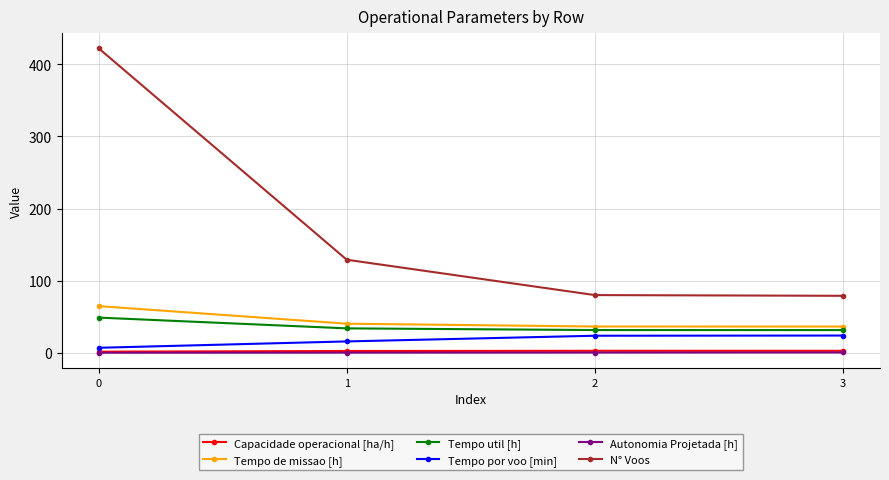

True or false: Tempo de missao [h] and Capacidade operacional [ha/h] intersect in this chart.

False